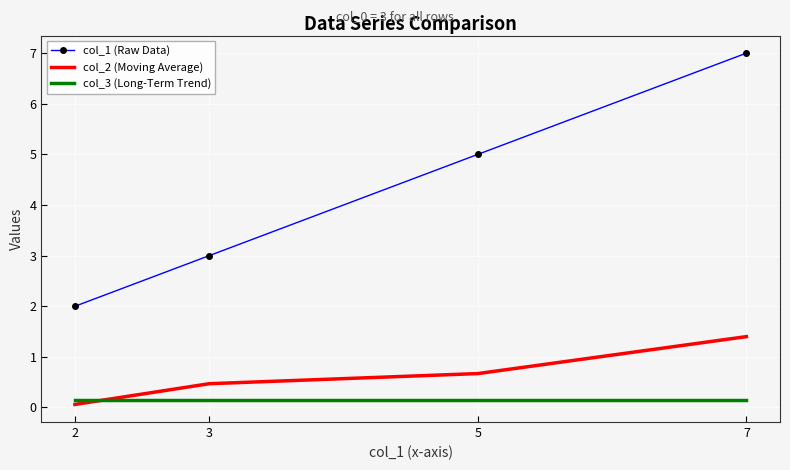

Which series has the largest range (max minus min)?

col_1 (Raw Data)